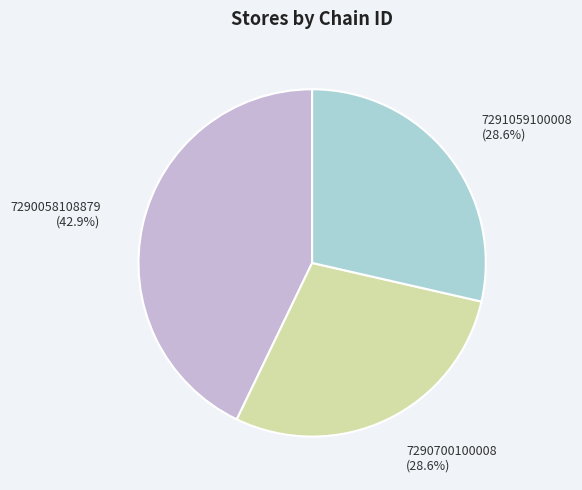

Which category has the biggest portion of the pie?

7290058108879